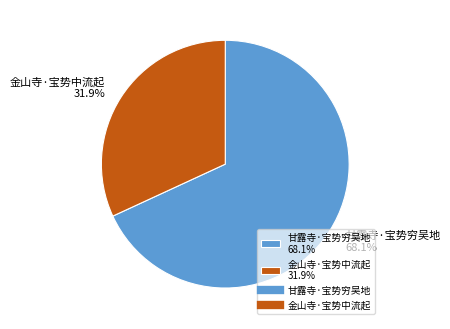

To the nearest percent, what is the average slice percentage?

50%